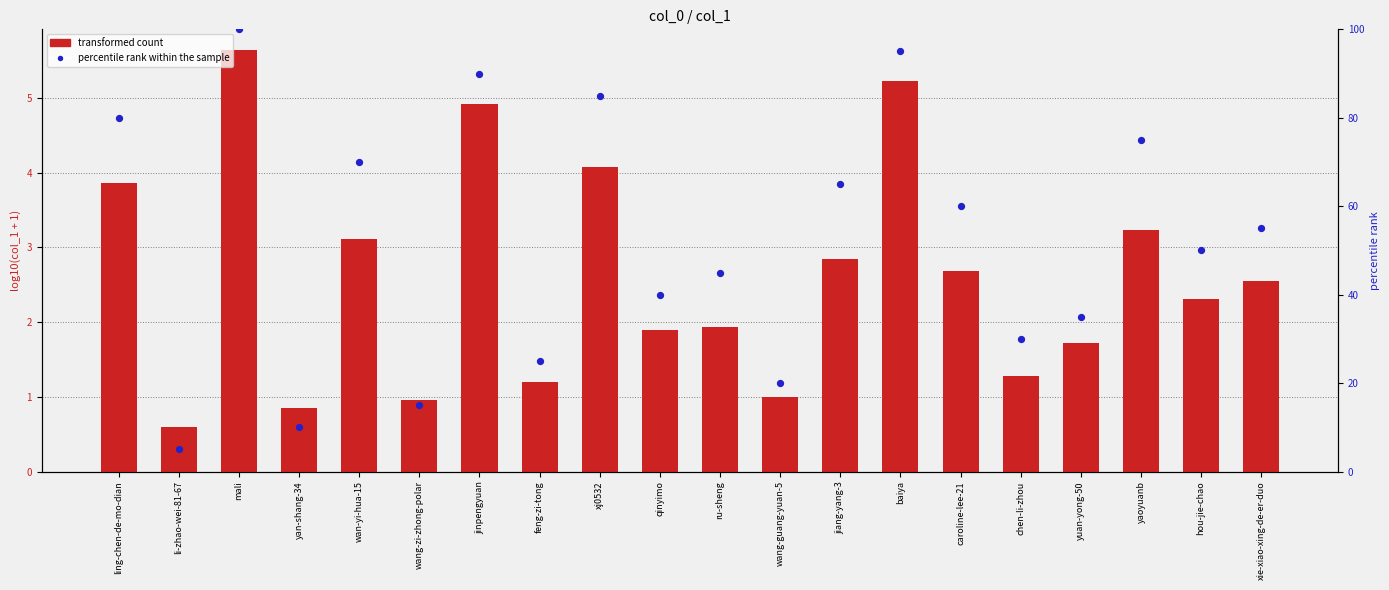

Which series contains the highest Y value?

percentile rank within the sample